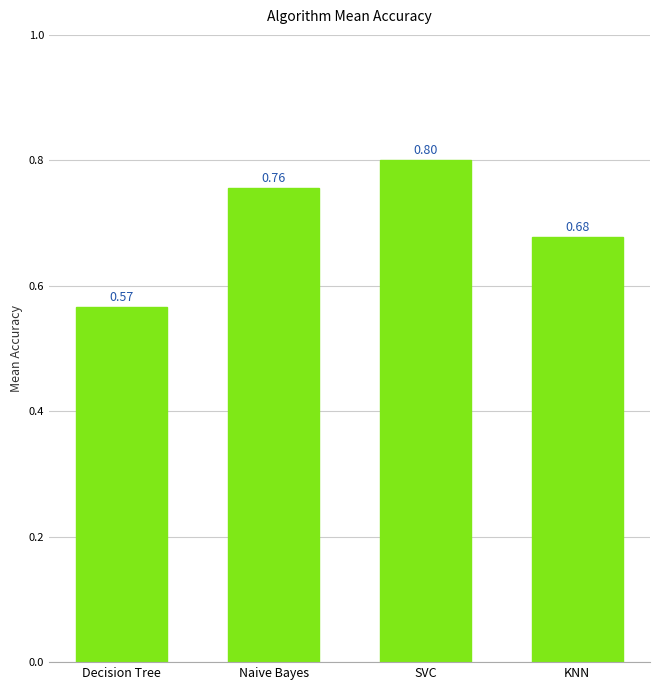

The chart shows a value of 1.1 at Naive Bayes. True or false?

False